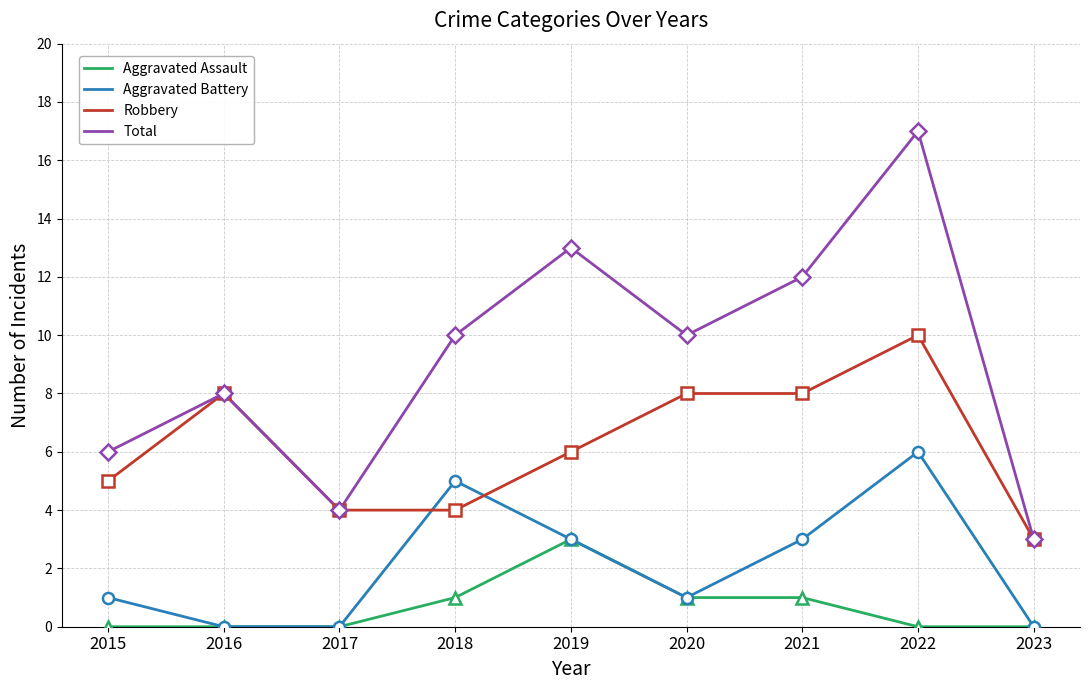

What is the sum of all Total values?

83